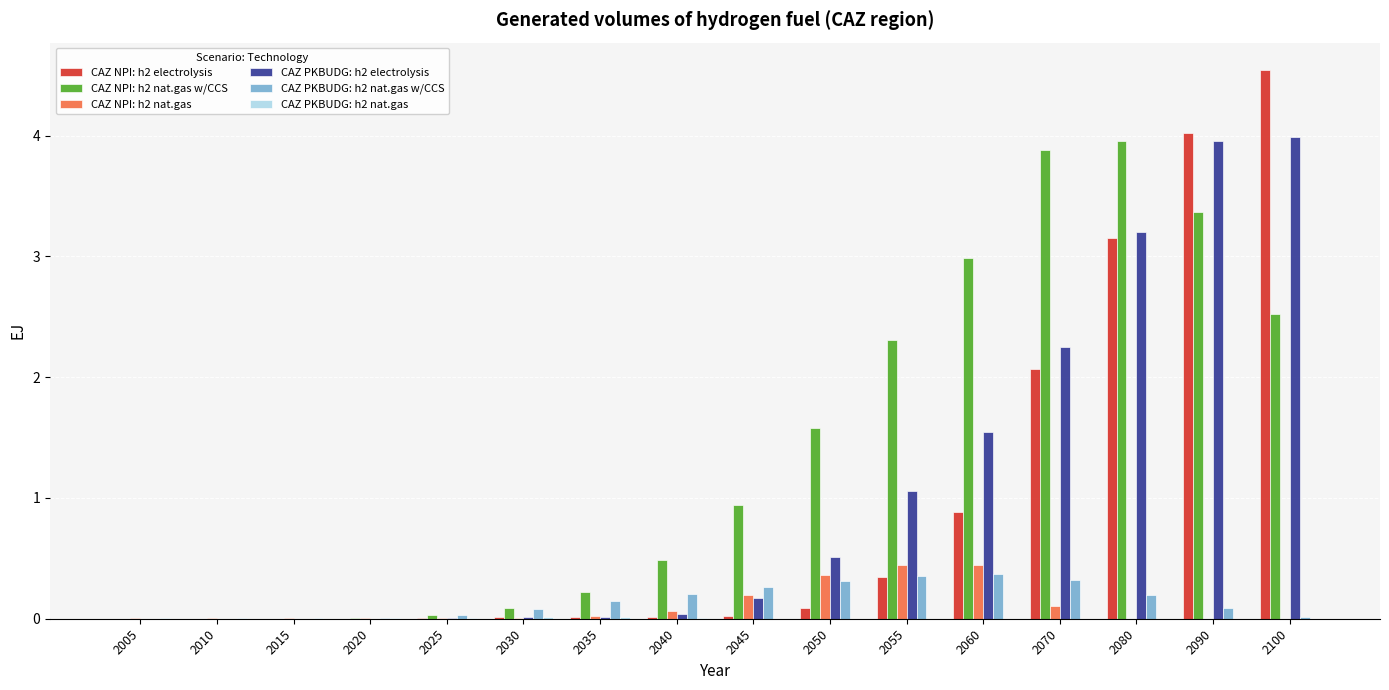

Which series has the largest total across all categories?

CAZ NPI: h2 nat.gas w/CCS